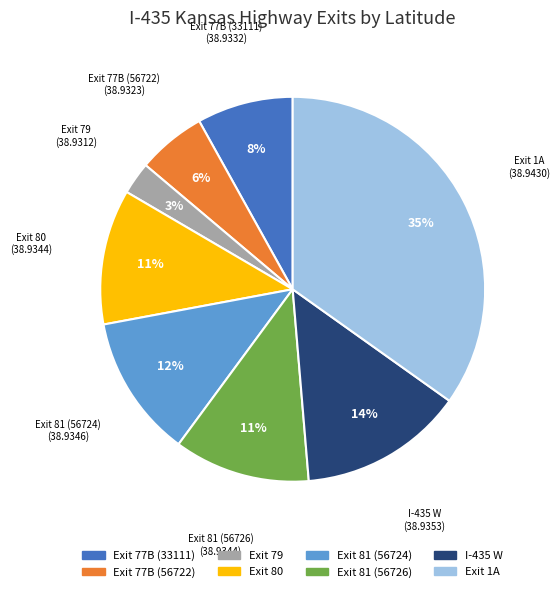

Which category has the smallest portion of the pie?

Exit 79